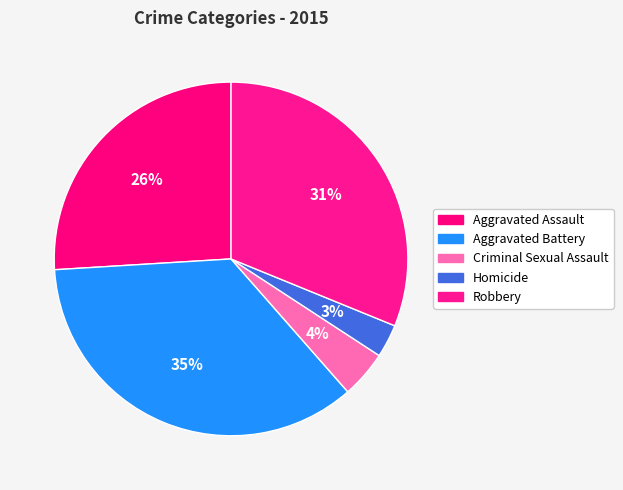

The Aggravated Assault slice represents 26% of the pie. True or false?

True